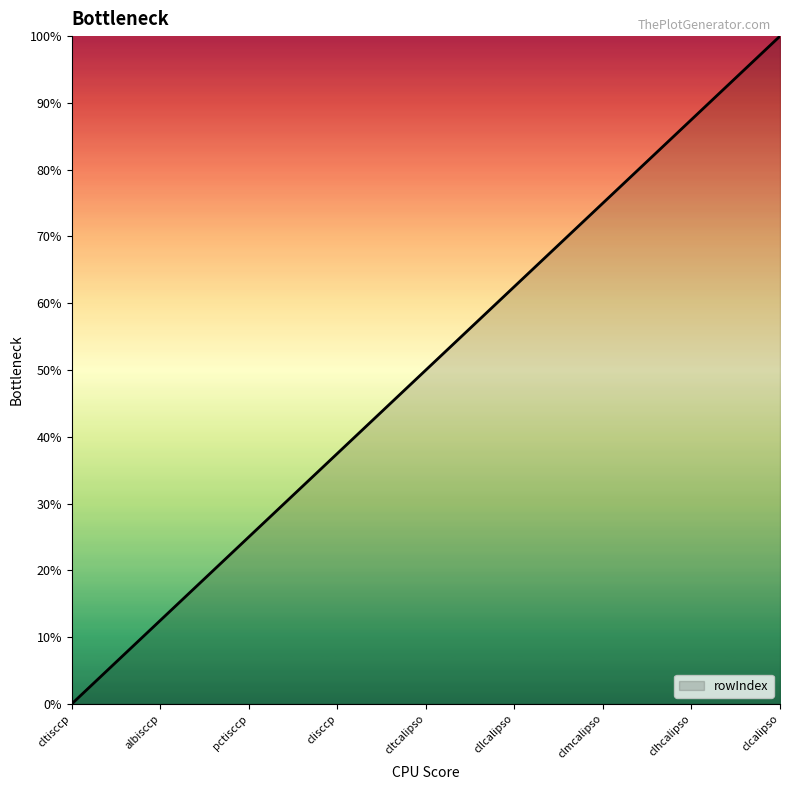

How many lines are shown in the chart?

1